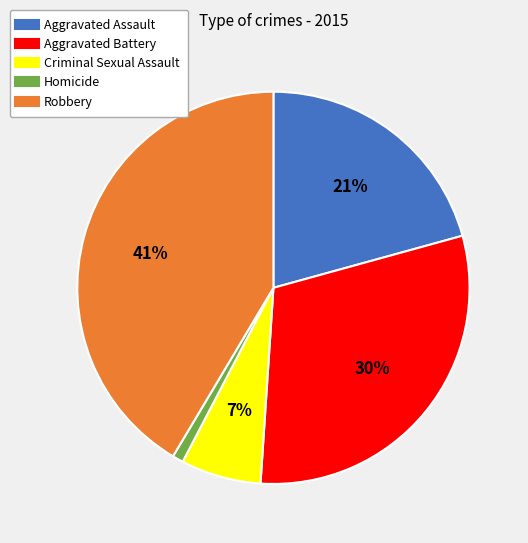

To the nearest percent, what percentage of the pie is Homicide?

1%